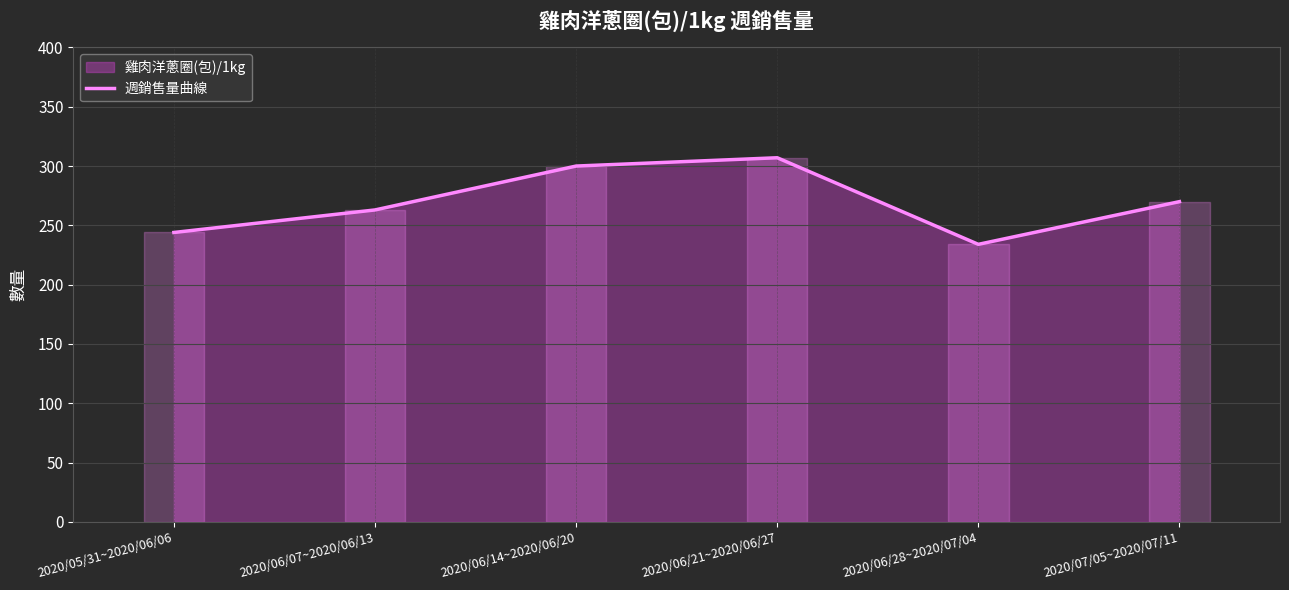

What is the difference between the second highest and minimum values?

66